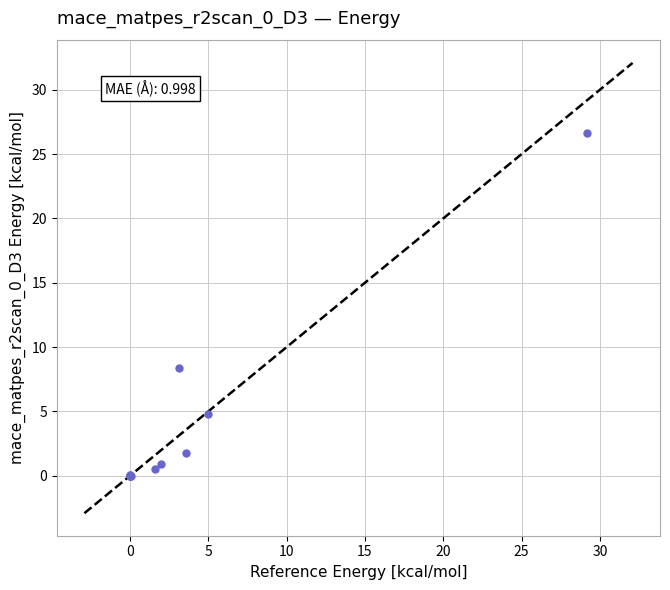

What Y value in the scatter plot is closest to 13?

8.3